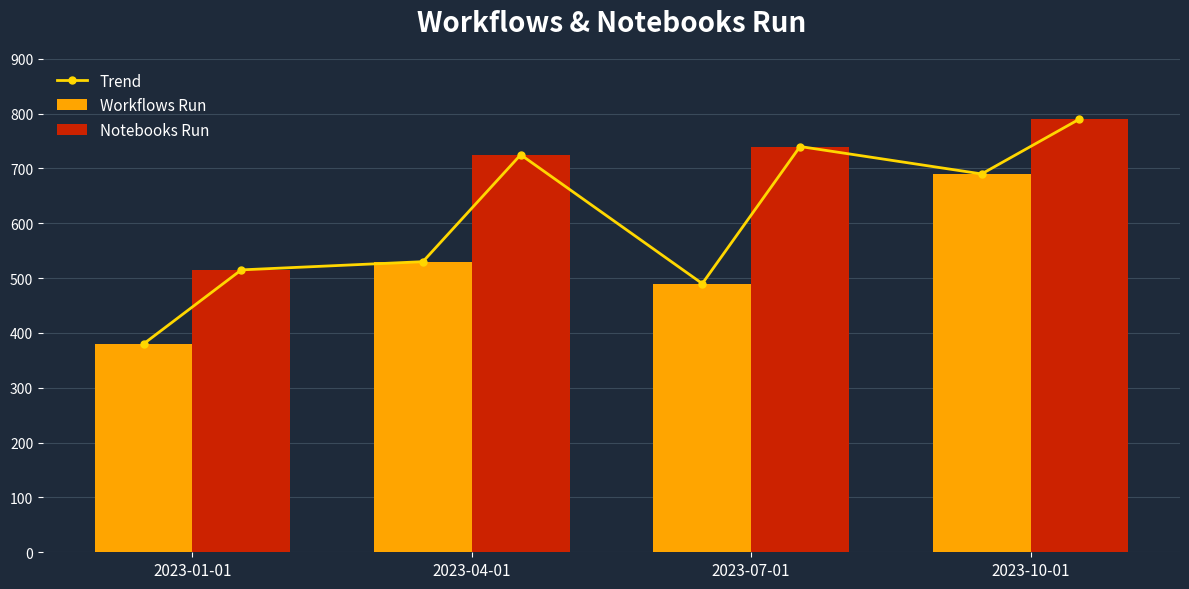

List the series in order of their peak value, lowest first.

Workflows Run, Notebooks Run